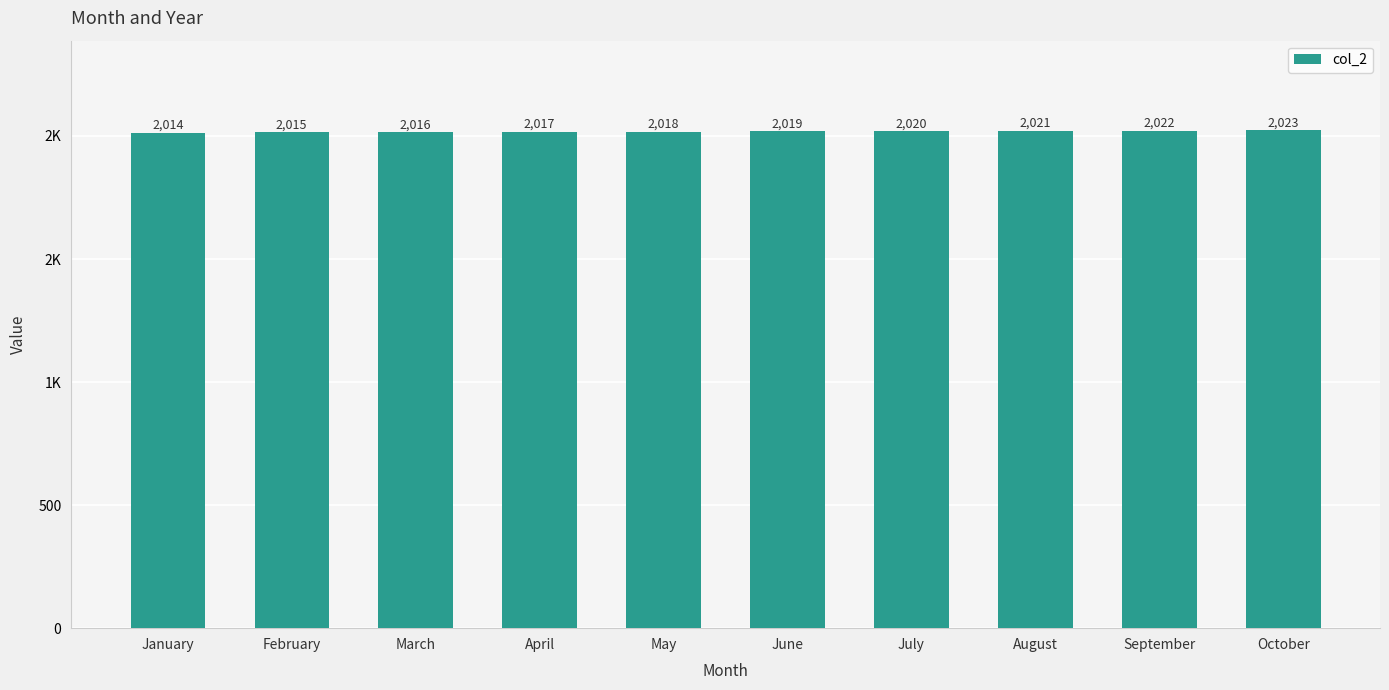

Reading right to left, extract all data points from this chart.

October=2023	September=2022	August=2021	July=2020	June=2019	May=2018	April=2017	March=2016	February=2015	January=2014